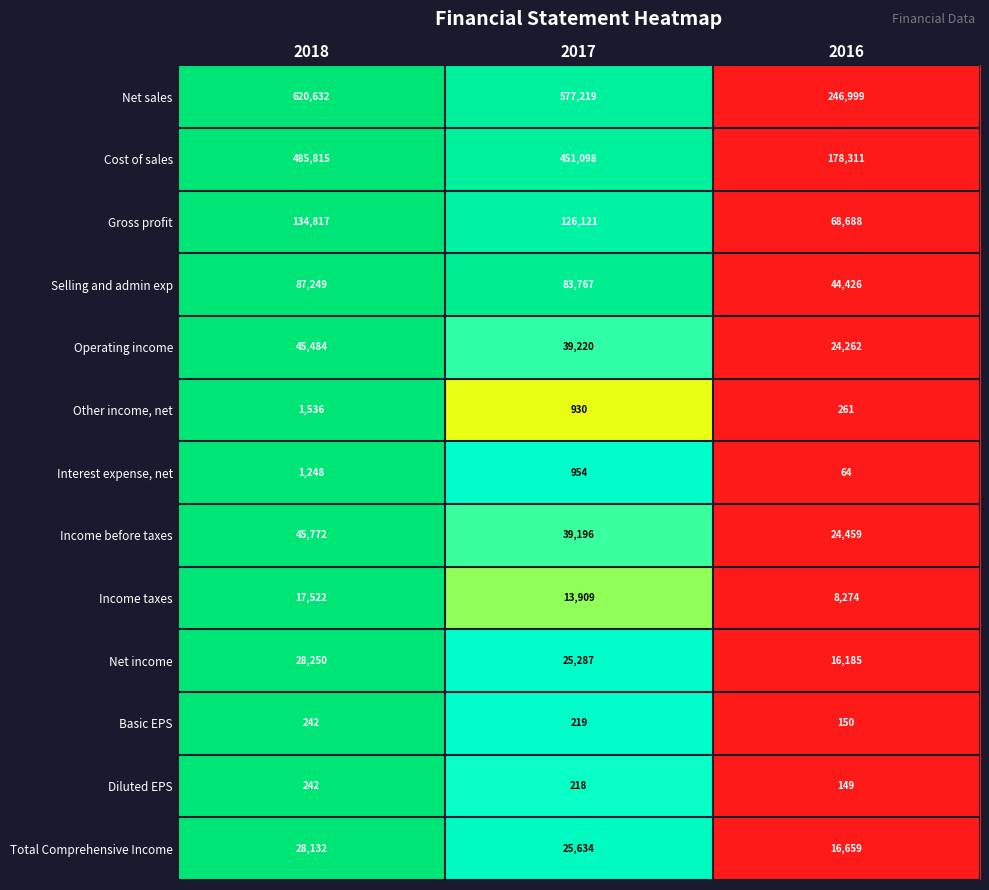

Which label corresponds to the largest value in the chart?

2018